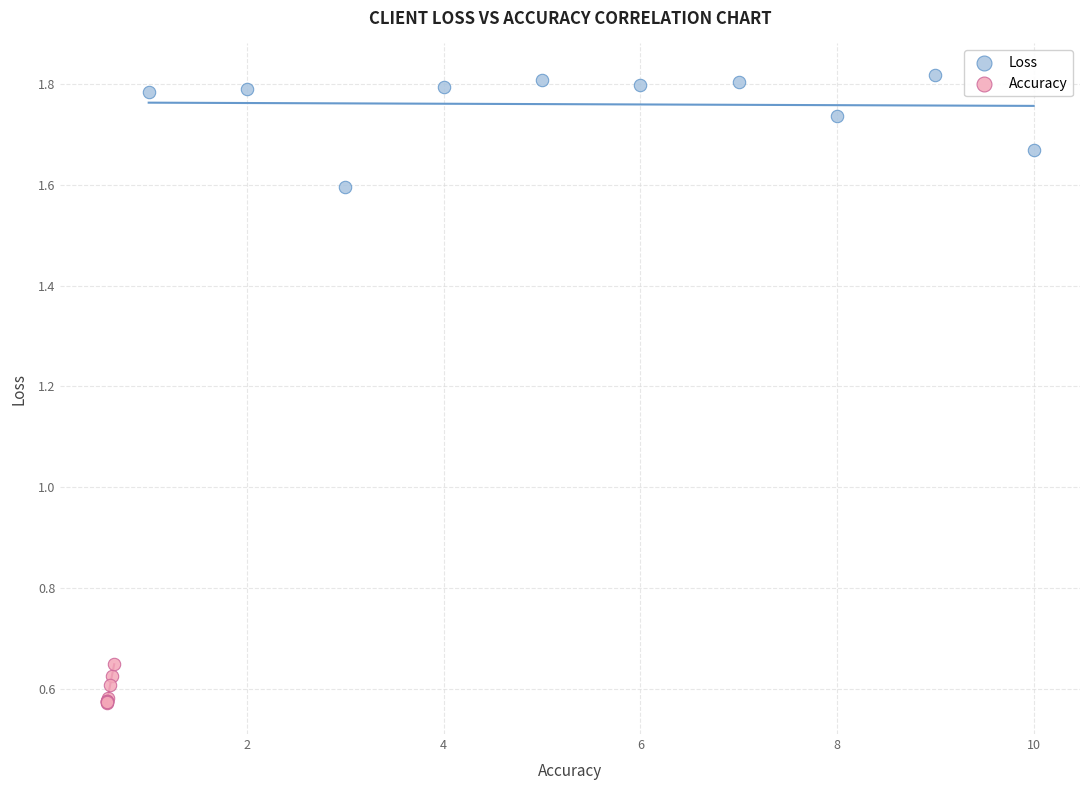

Which series contains the lowest Y value?

Accuracy